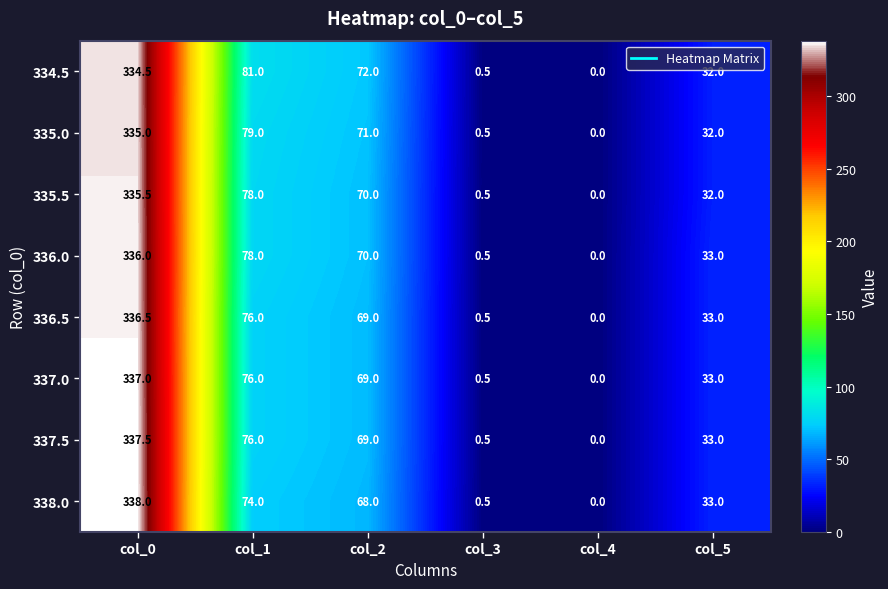

What is the difference between the second highest and second lowest values in the 337.5 series?

75.5